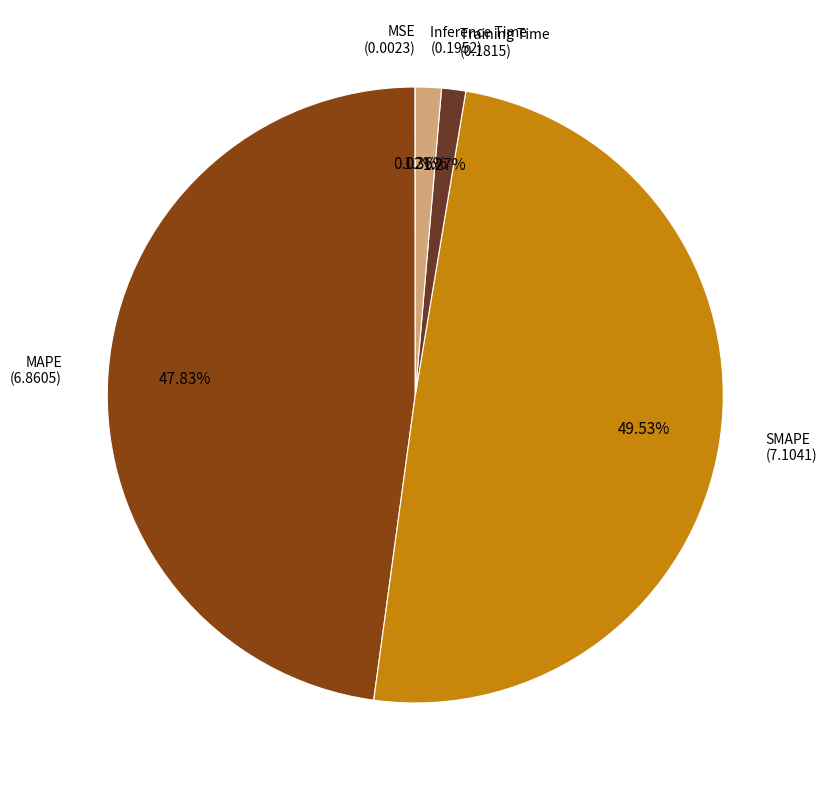

Is there any slice that represents more than half of the pie?

No